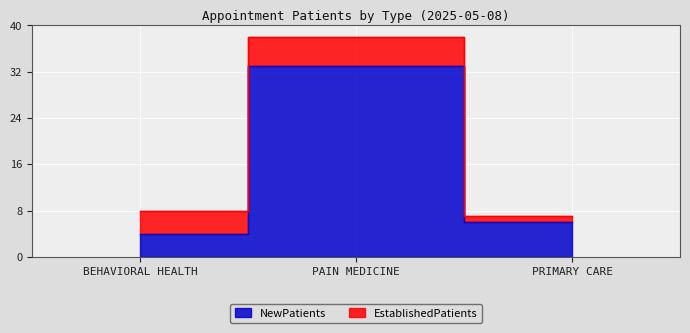

The value at PAIN MEDICINE is 20. True or false?

False